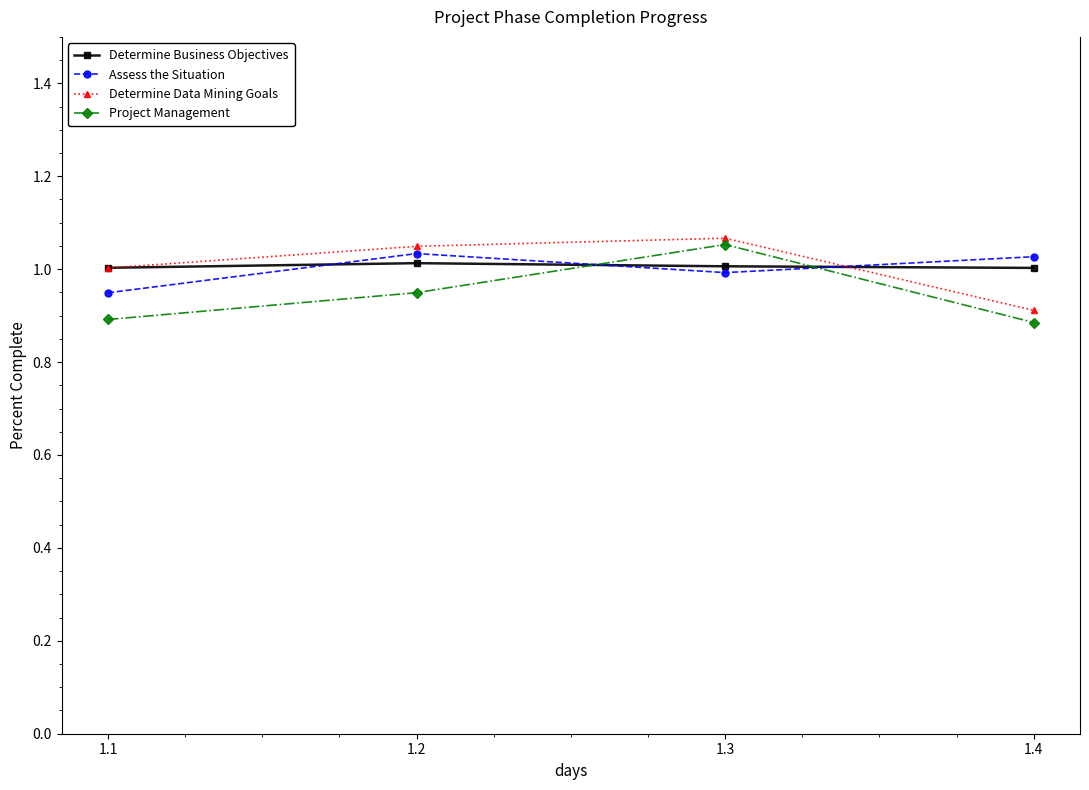

Reading left to right, transcribe all the data shown in this chart.

Determine Business Objectives: 1.1=1.0	1.2=1.0	1.3=1.0	1.4=1.0
Assess the Situation: 1.1=0.9	1.2=1.0	1.3=1.0	1.4=1.0
Determine Data Mining Goals: 1.1=1.0	1.2=1.0	1.3=1.1	1.4=0.9
Project Management: 1.1=0.9	1.2=0.9	1.3=1.1	1.4=0.9